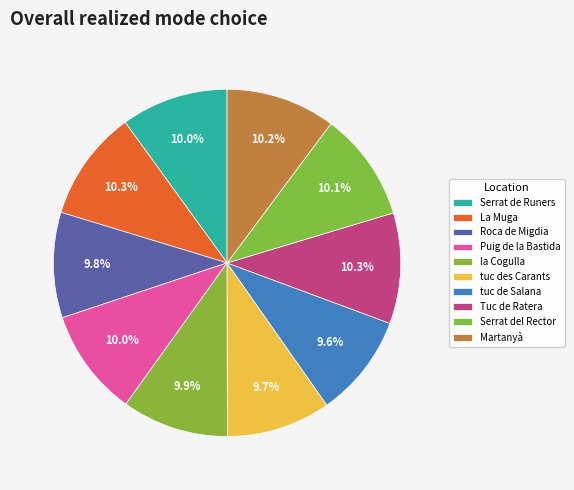

Is there any slice that represents more than half of the pie?

No